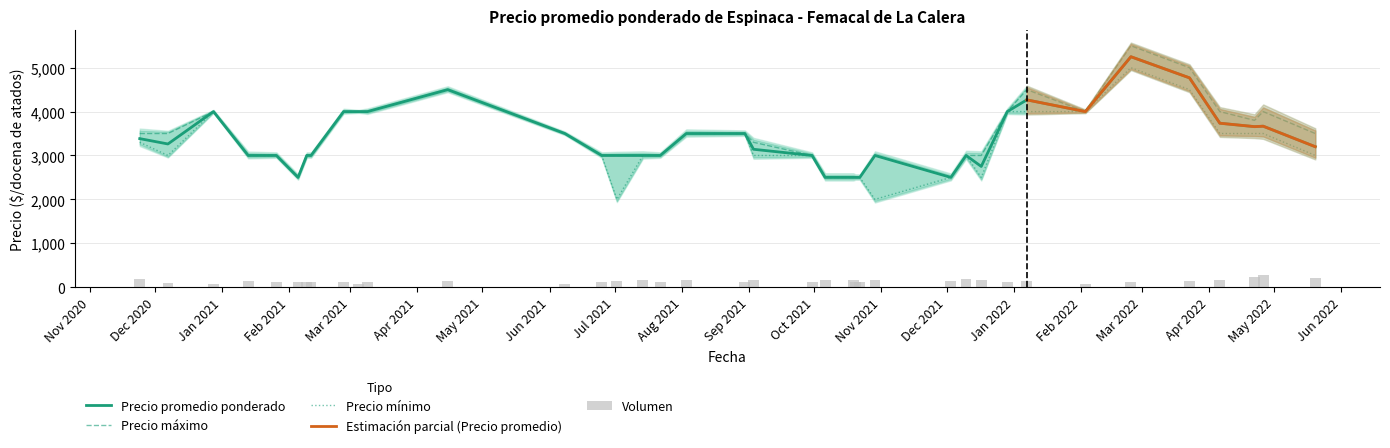

What is the highest value of the Precio promedio ponderado series?

5250